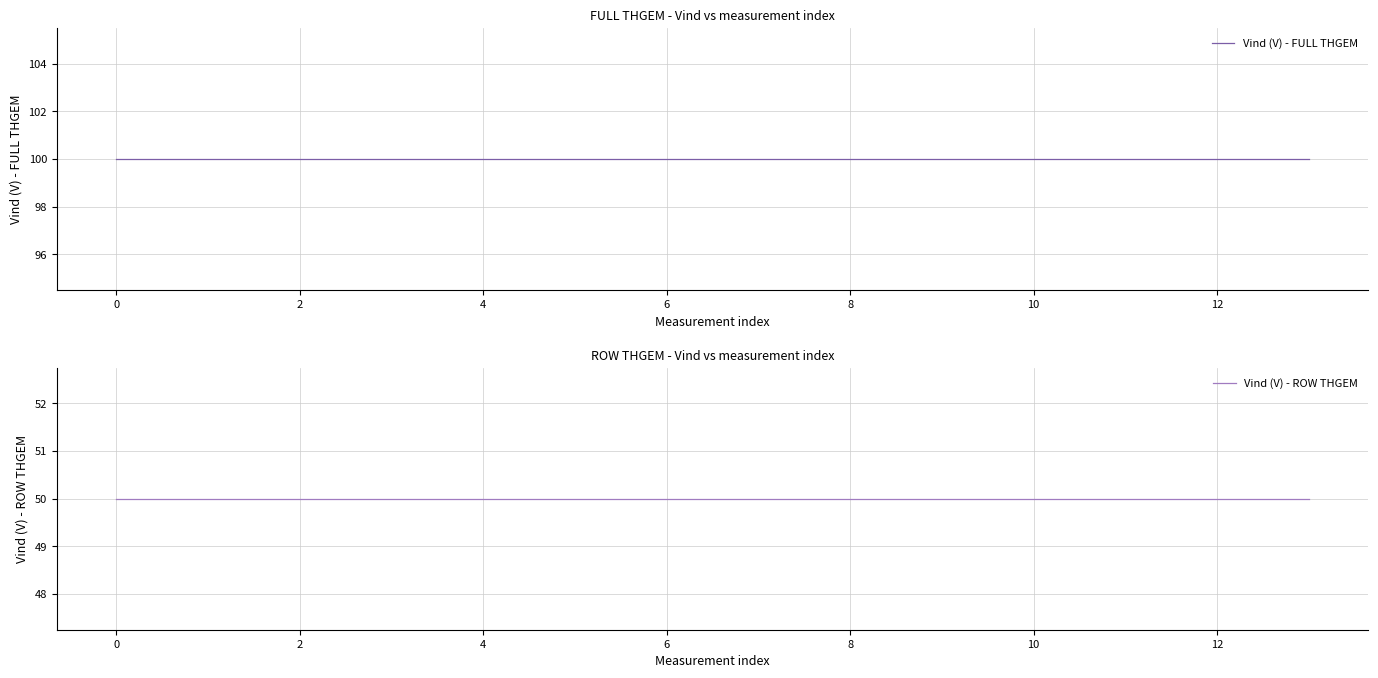

What are all the series names shown in the legend?

Vind (V) - FULL THGEM, Vind (V) - ROW THGEM